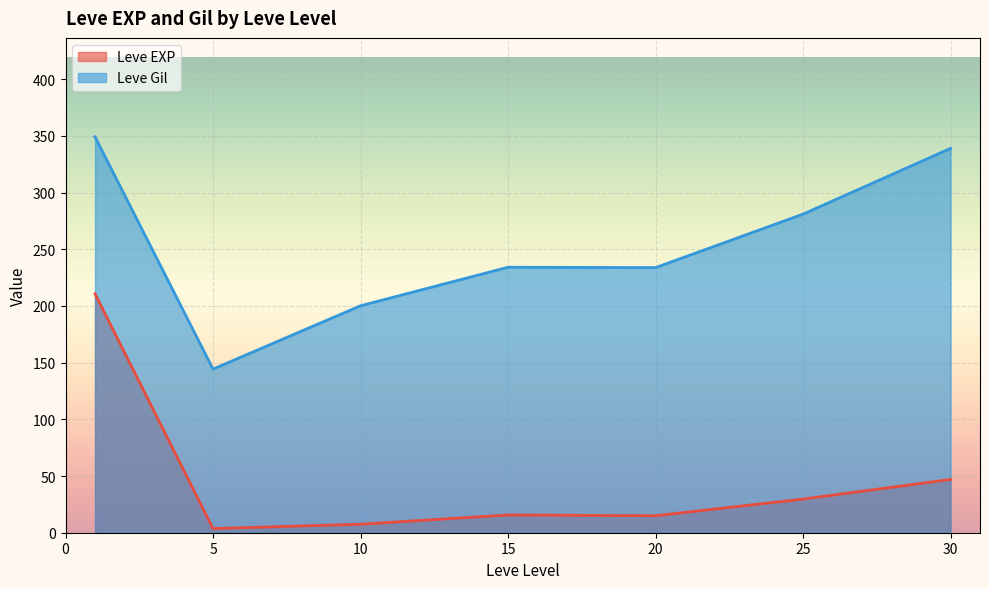

Is the value of Leve Gil at 10 greater than the value of Leve EXP at 10?

Yes